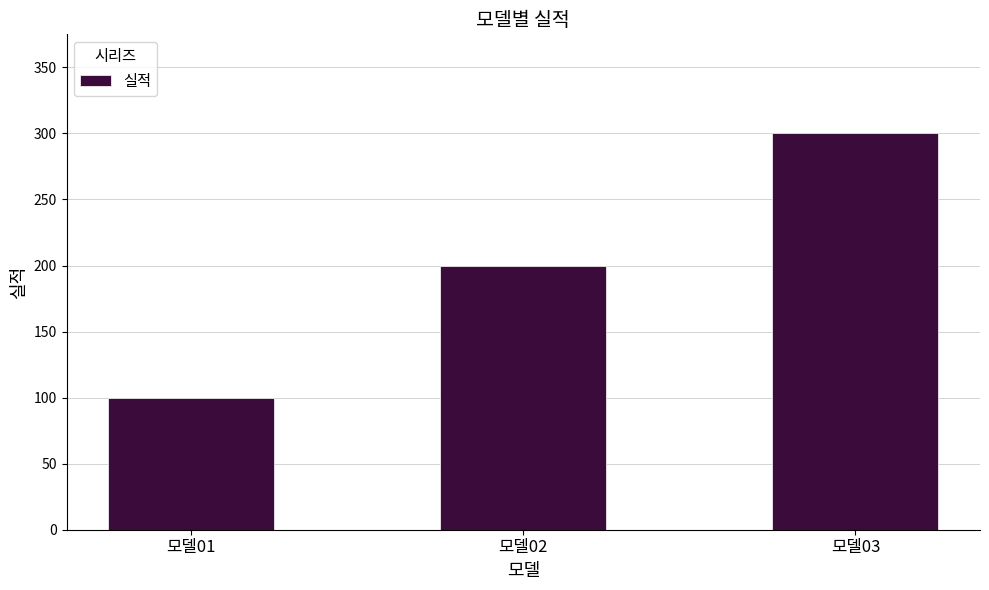

What is the difference between the maximum and minimum values?

200